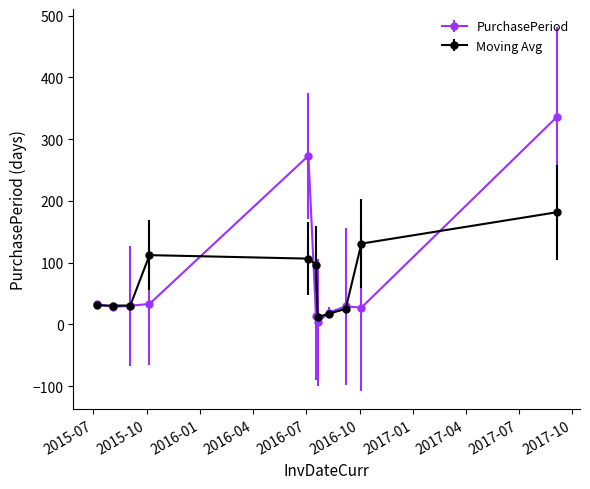

Does the chart display data point markers on the line(s)?

Yes